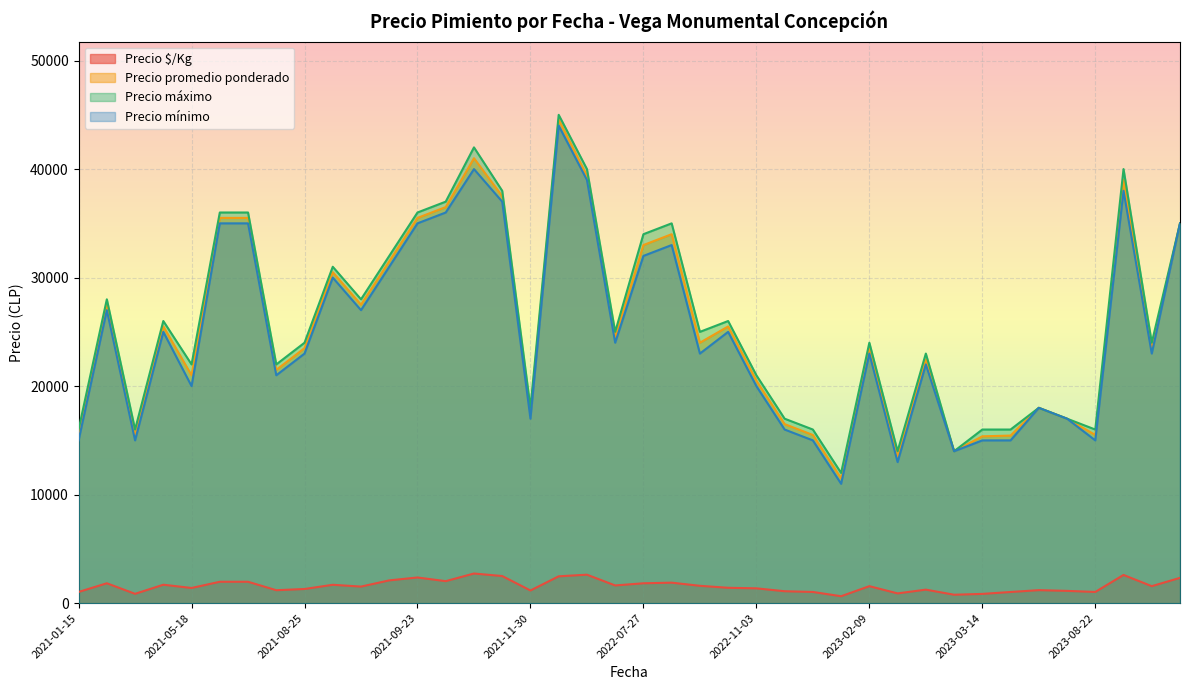

Which series has the largest range (max minus min)?

Precio promedio ponderado